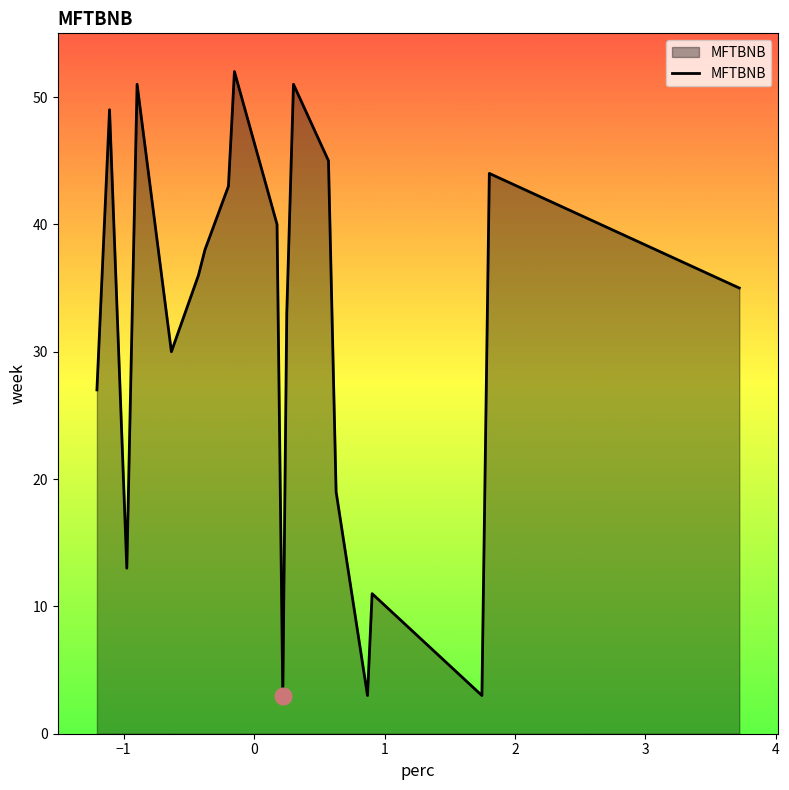

What is the difference between the maximum and second lowest values?

49